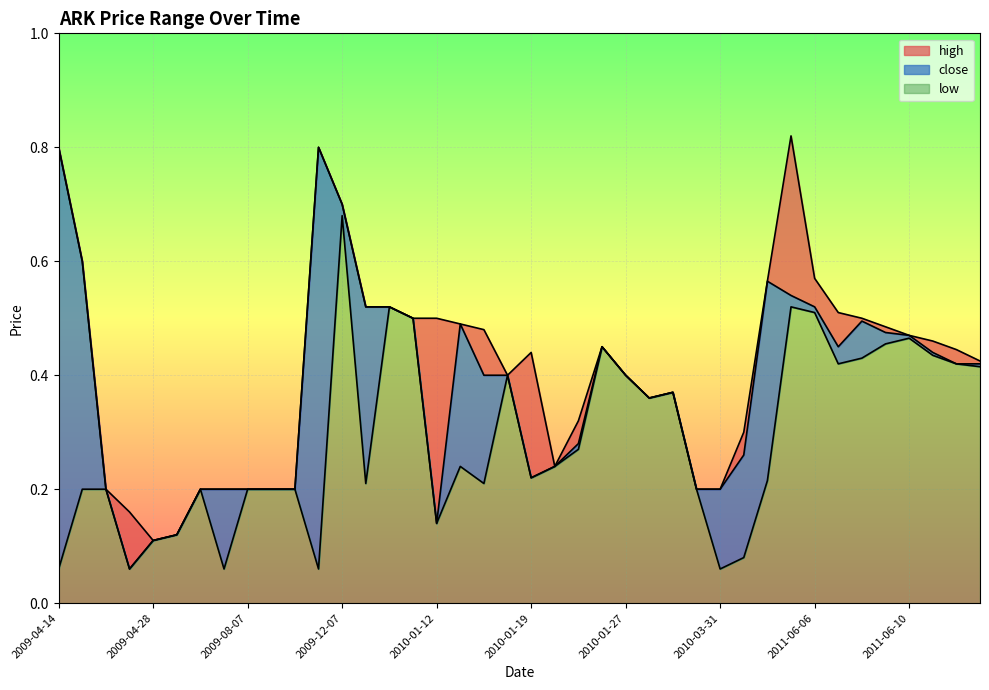

Which series has the largest range (max minus min)?

close